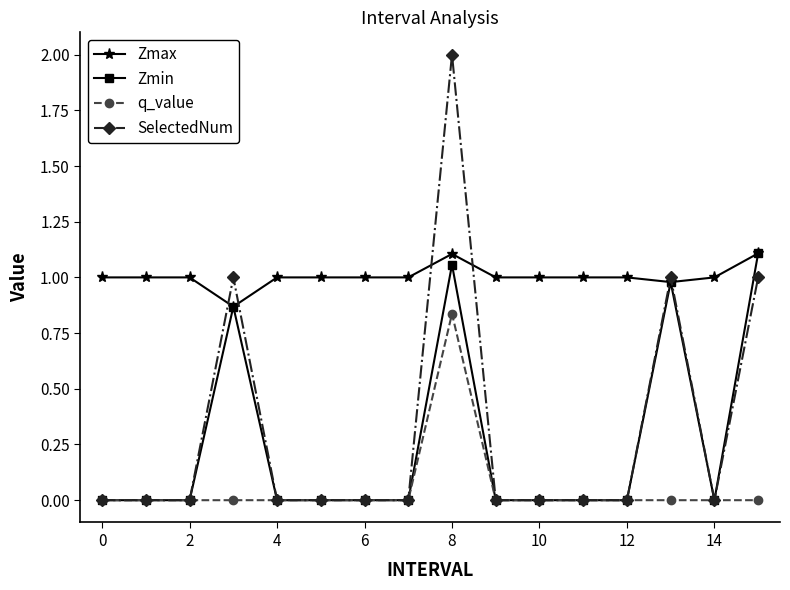

Which series has the largest total across all categories?

Zmax